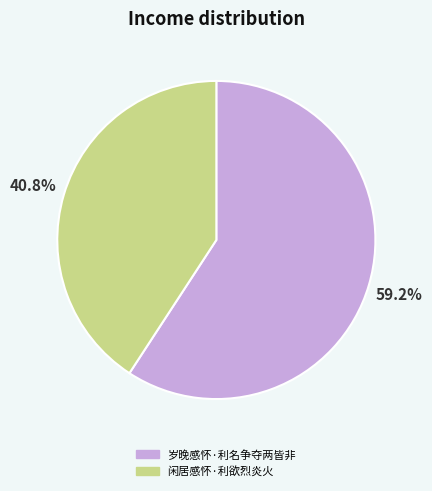

Is it true that 闲居感怀·利欲烈炎火 is 50% of the pie?

False